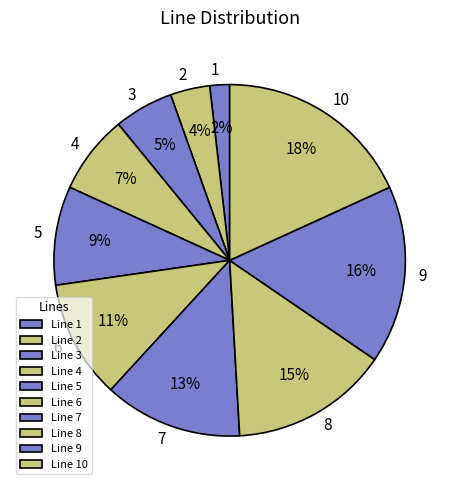

Between 2 and 10, which is larger?

10